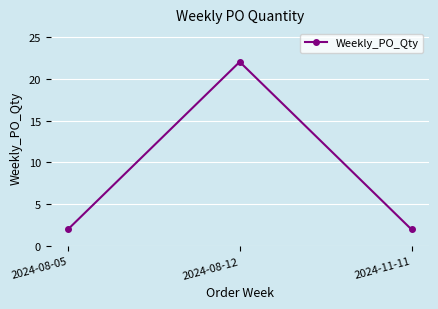

Reading left to right, extract all data points from this chart.

2024-08-05=2	2024-08-12=22	2024-11-11=2